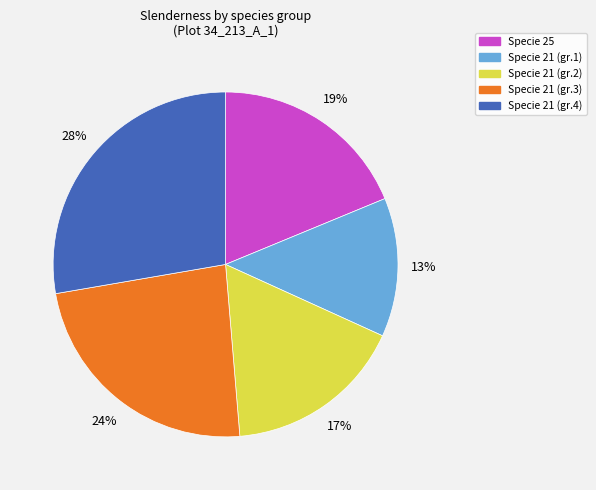

Is there any slice that represents more than half of the pie?

No